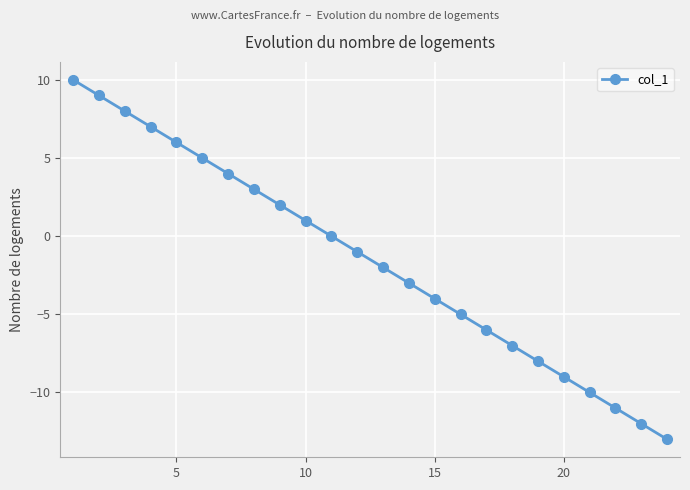

What is the minimum value shown in the chart?

-13